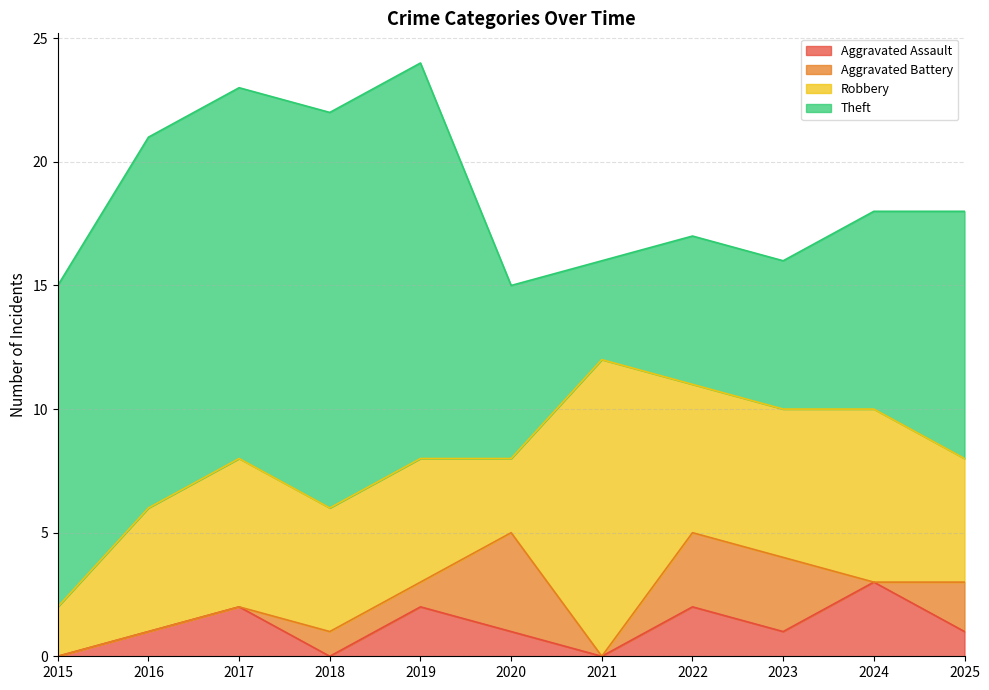

Which category has the lowest value in the Robbery series?

2015